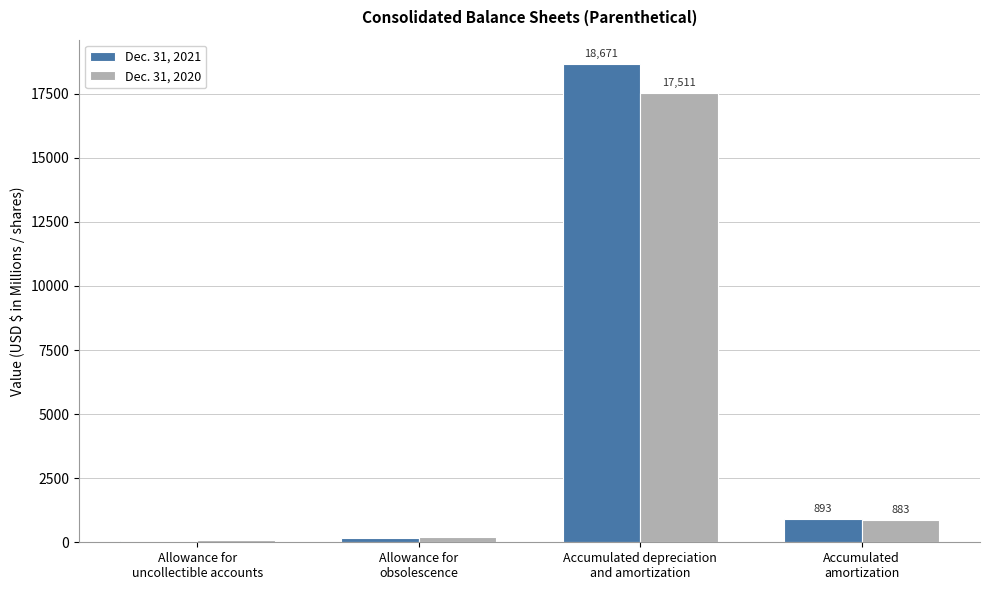

Reading left to right, list all the values displayed in this chart.

Dec. 31, 2021: 50	176	18671	893
Dec. 31, 2020: 89	188	17511	883